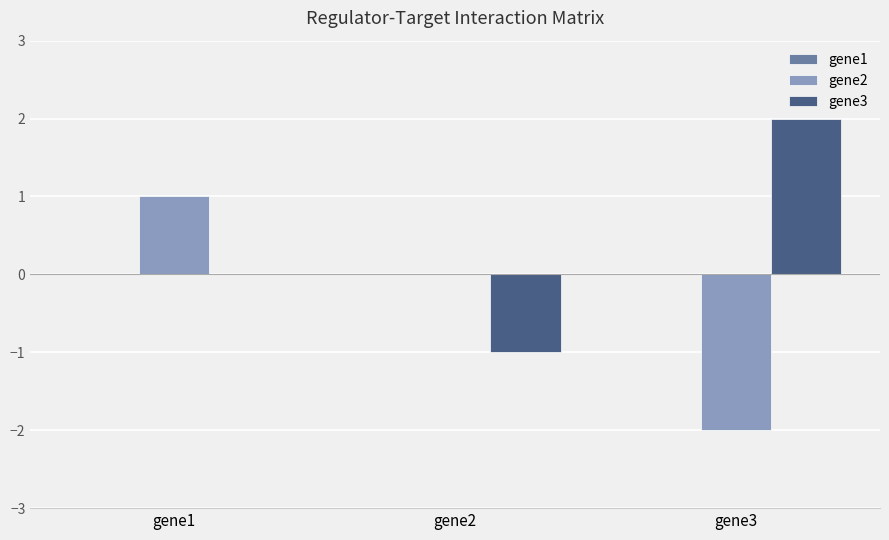

Which series changed the most between gene2 and gene3?

gene3